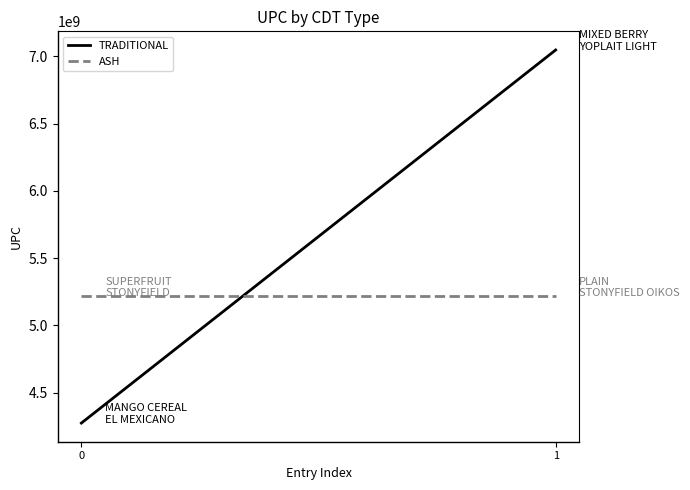

Does the chart have visible grid lines?

No